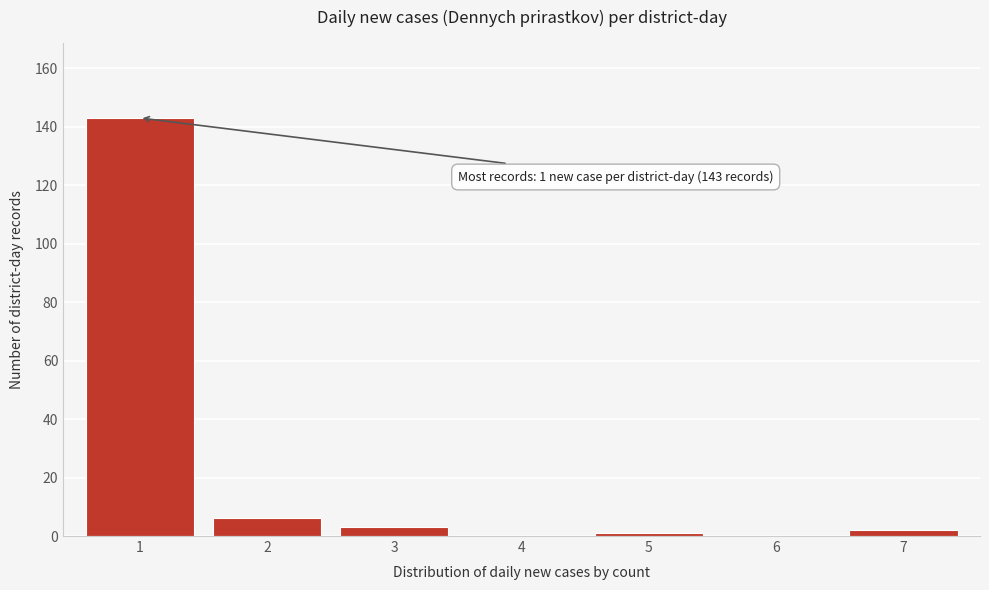

Reading right to left, what are all the values shown in this chart?

7=2	6=0	5=1	4=0	3=3	2=6	1=143